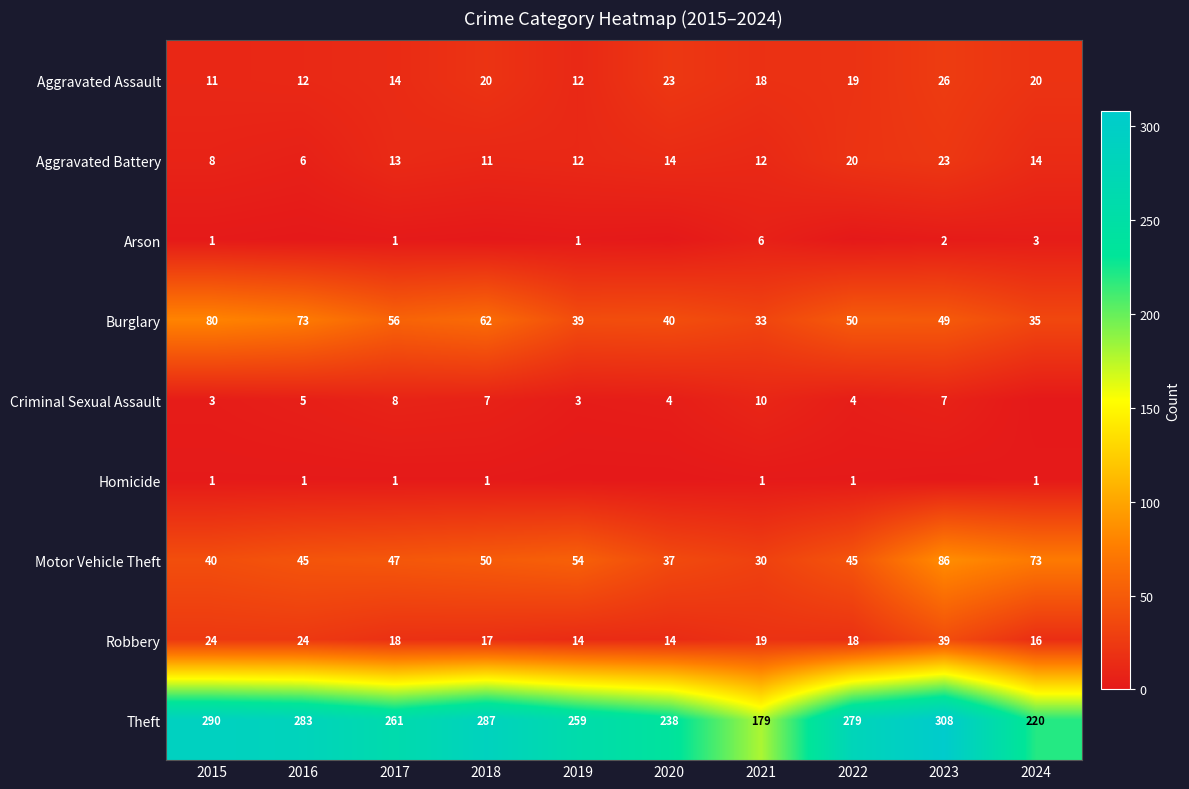

What is the difference between the second highest and second lowest values in the Aggravated Battery series?

12